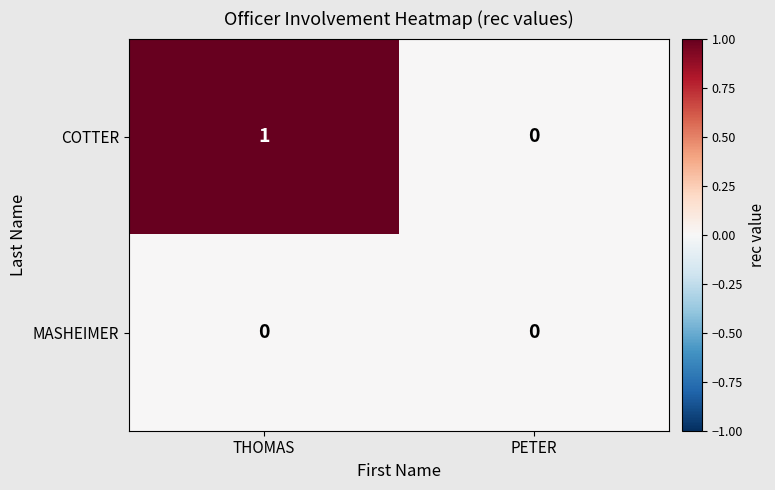

Which series has the widest spread of values?

COTTER